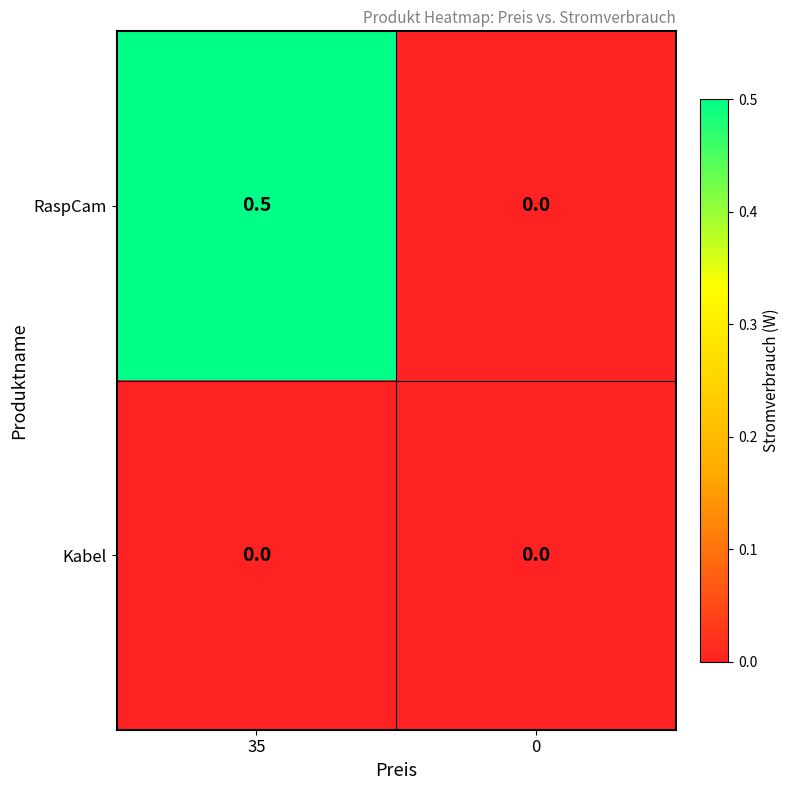

Rank the series at 35 from highest to lowest value.

RaspCam, Kabel